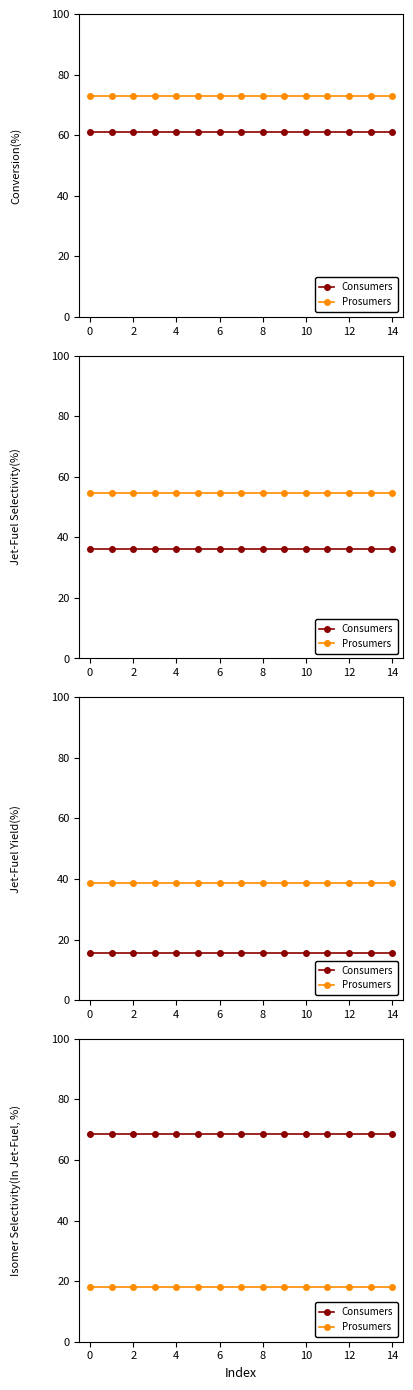

True or false: Prosumers has more than 1 points higher than both neighbors.

False